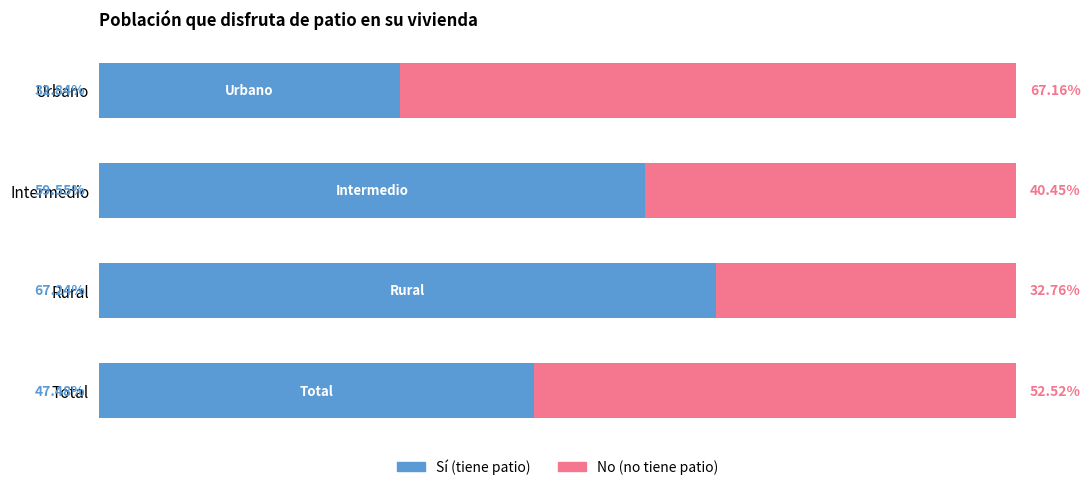

Rank the categories by Sí (tiene patio) value from highest to lowest.

Rural, Intermedio, Total, Urbano